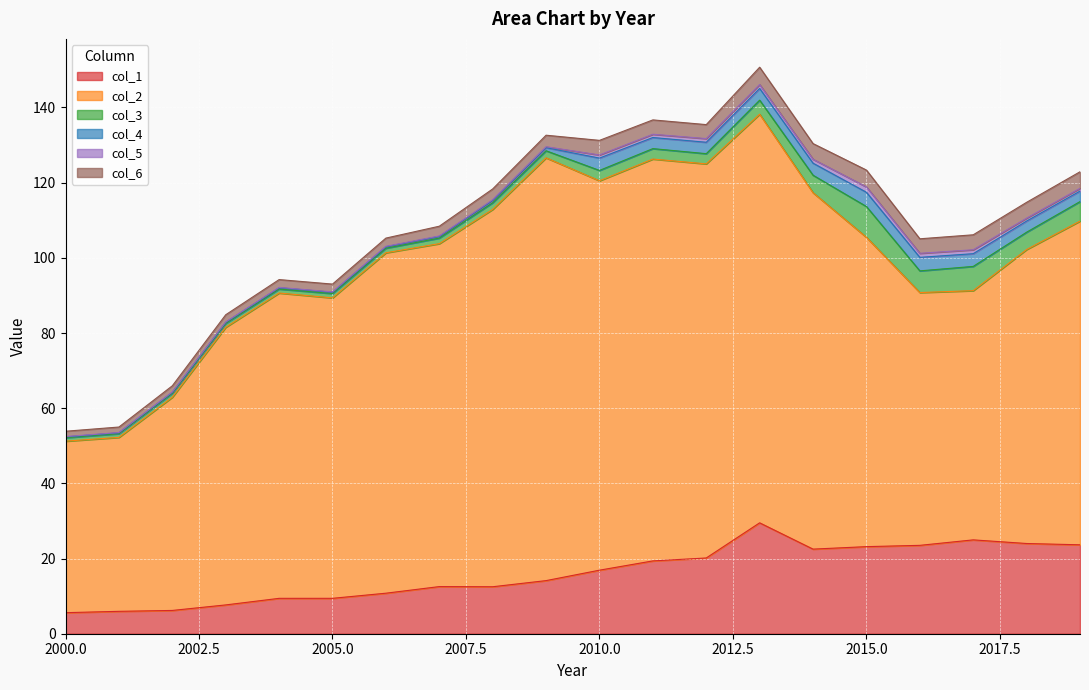

At which label is 2 closest to 79?

2018